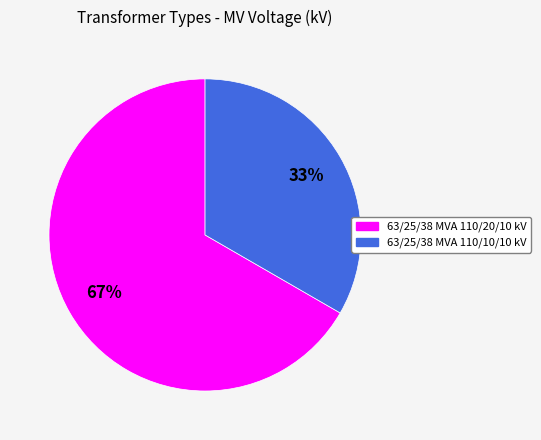

Is it true that 63/25/38 MVA 110/20/10 kV is 67% of the pie?

True